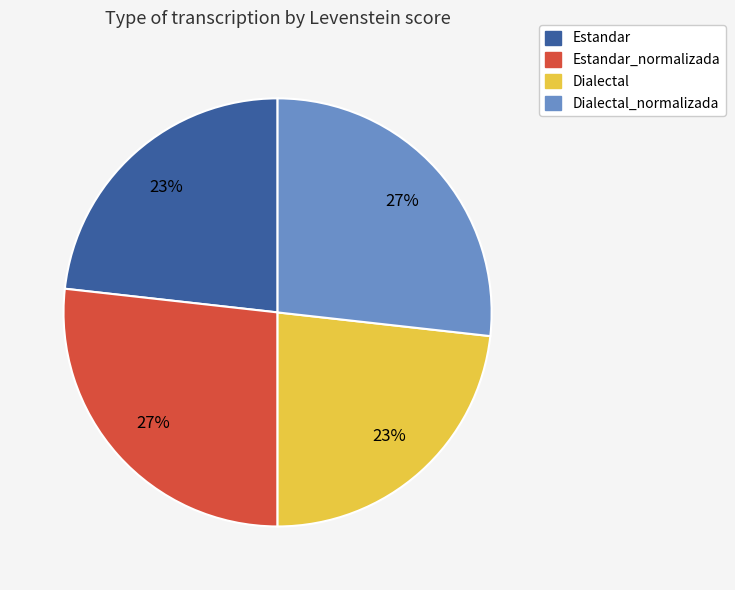

True or false: Dialectal accounts for 23% of the total.

True